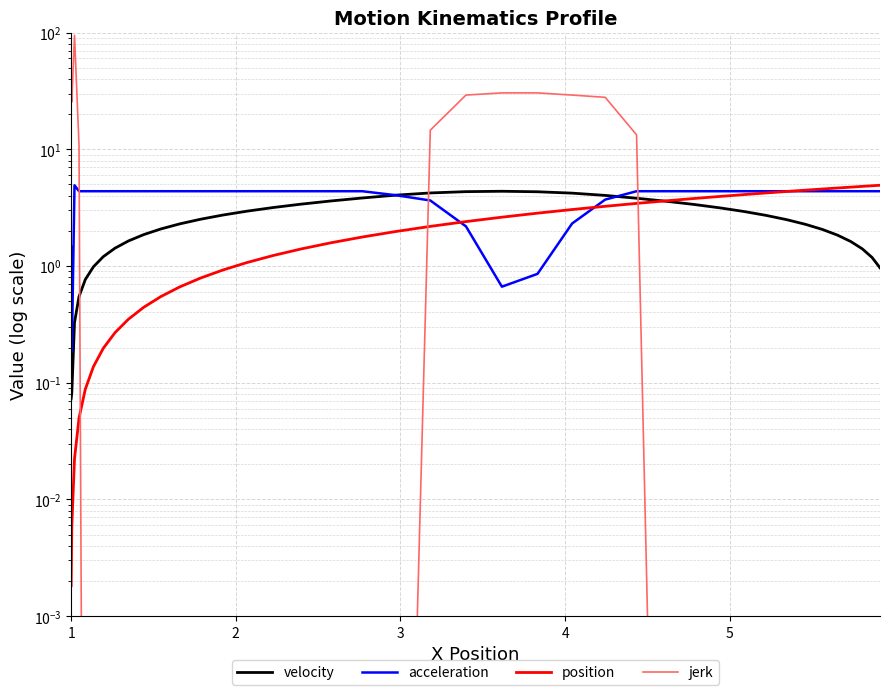

What is the average value of the jerk series?

8.4